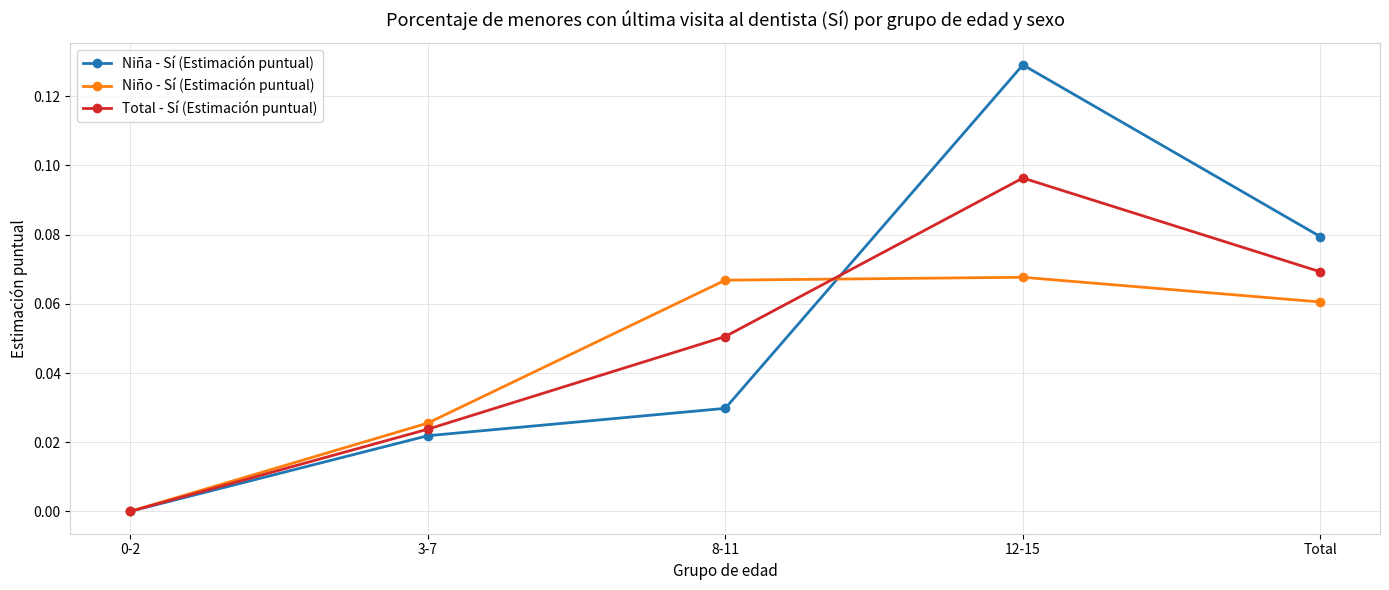

Which category has the highest value in the Total - Sí (Estimación puntual) series?

12-15